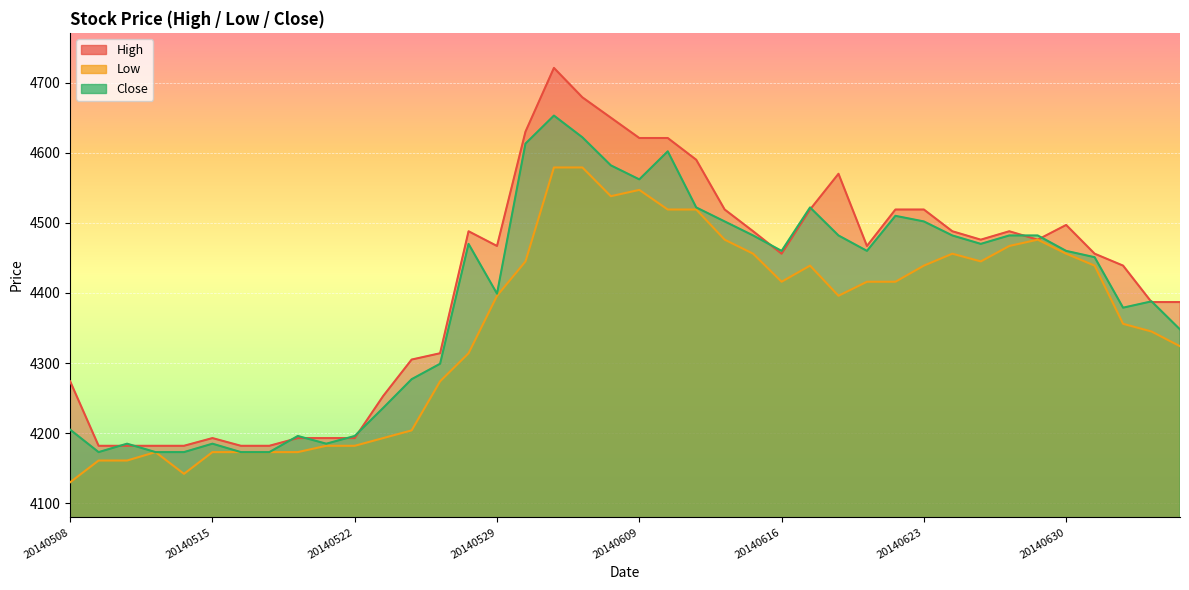

Reading left to right, transcribe all the data shown in this chart.

High: 4274	4182	4182	4182	4182	4193	4182	4182	4193	4193	4193	4253	4305	4314	4488	4467	4630	4721	4679	4650	4621	4621	4590	4519	4488	4456	4519	4570	4467	4519	4519	4488	4476	4488	4476	4497	4456	4439	4387	4387
Low: 4130	4161	4161	4173	4142	4173	4173	4173	4173	4182	4182	4193	4204	4274	4314	4396	4445	4579	4579	4538	4547	4519	4519	4476	4456	4416	4439	4396	4416	4416	4439	4456	4445	4467	4476	4456	4439	4356	4345	4324
Close: 4205	4173	4185	4173	4173	4185	4173	4173	4196	4185	4196	4236	4277	4299	4470	4399	4613	4653	4622	4582	4562	4602	4522	4502	4482	4460	4522	4482	4460	4510	4502	4482	4470	4482	4482	4460	4451	4379	4388	4348